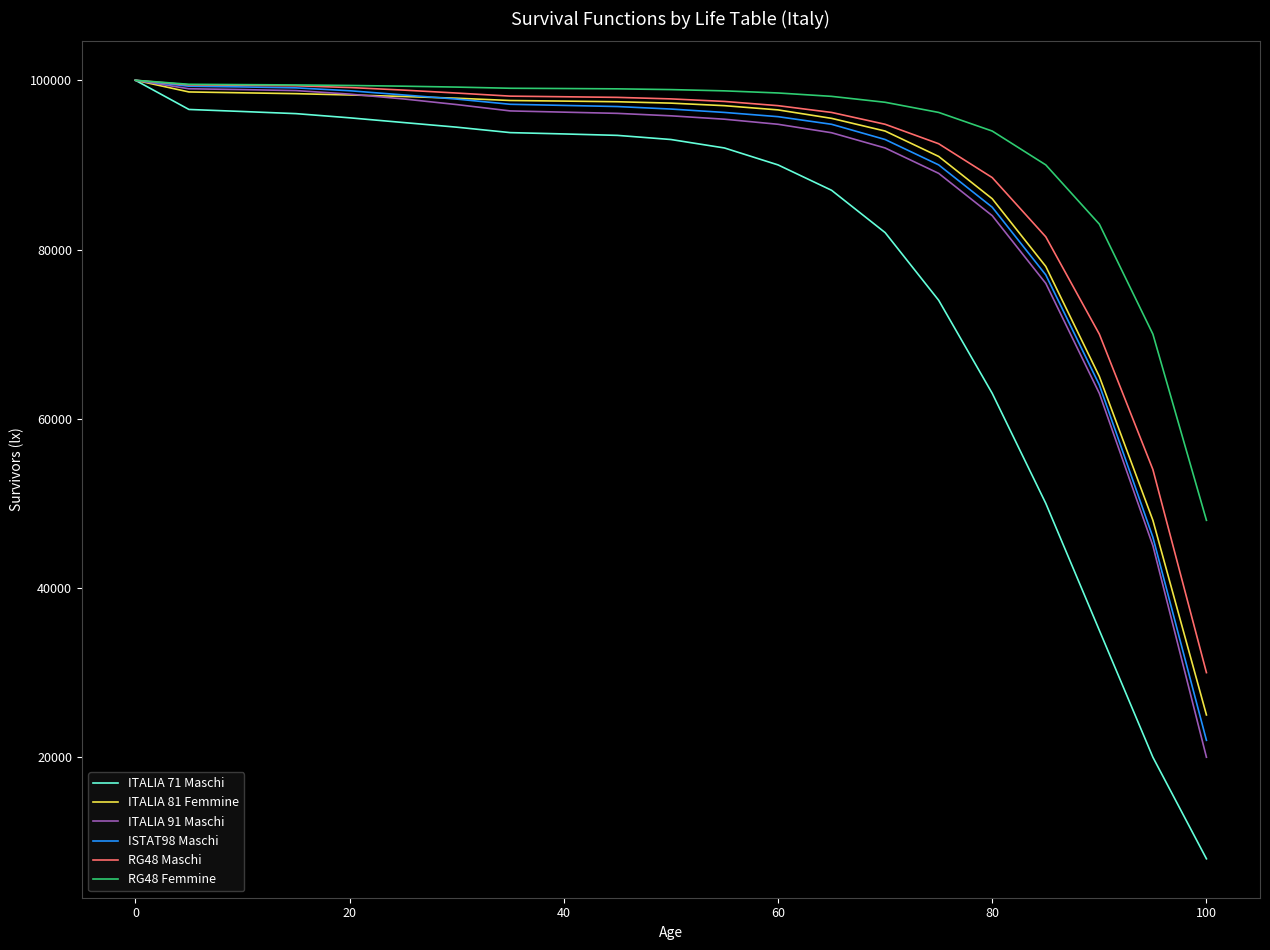

What is the difference between the maximum and minimum values in the RG48 Maschi series?

70000